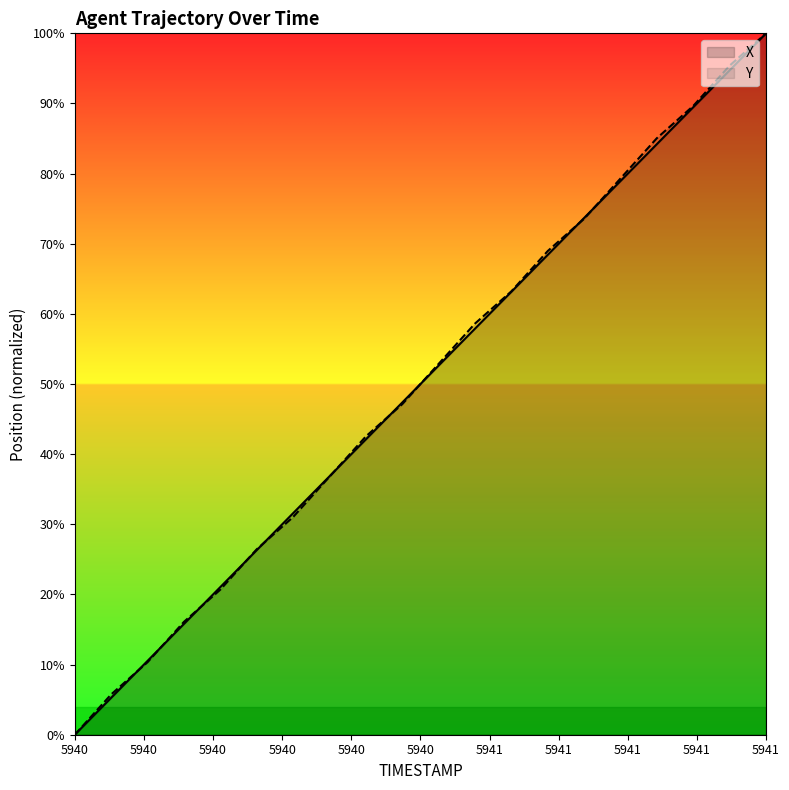

Where do Y and X first cross each other?

5940.1 and 5940.2